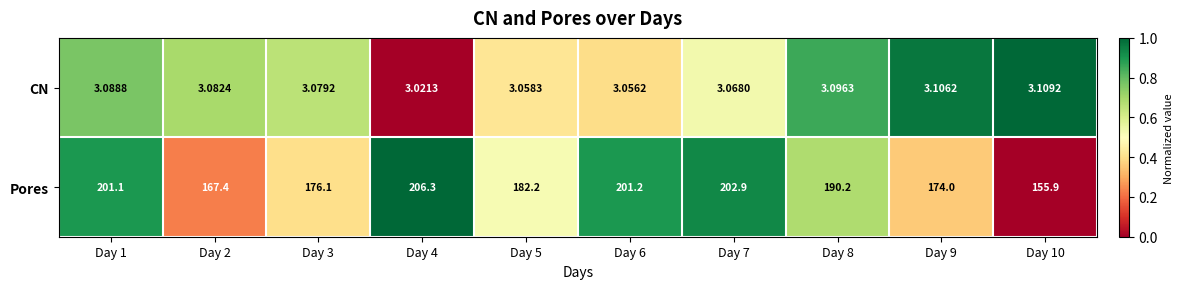

List the series in order of their peak value, highest first.

Pores, CN